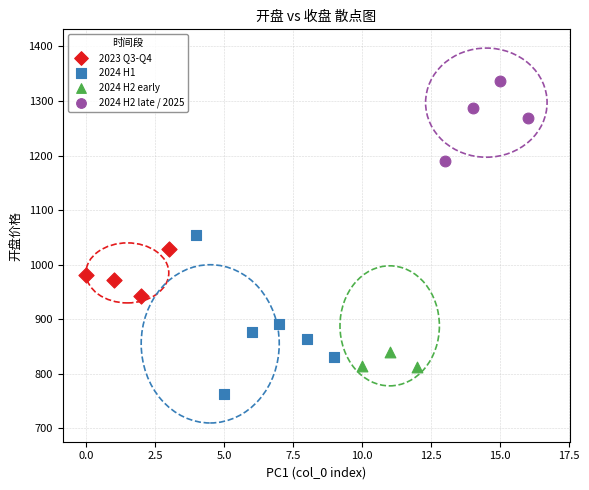

What are all the series names shown in the legend?

2023 Q3-Q4, 2024 H1, 2024 H2 early, 2024 H2 late / 2025